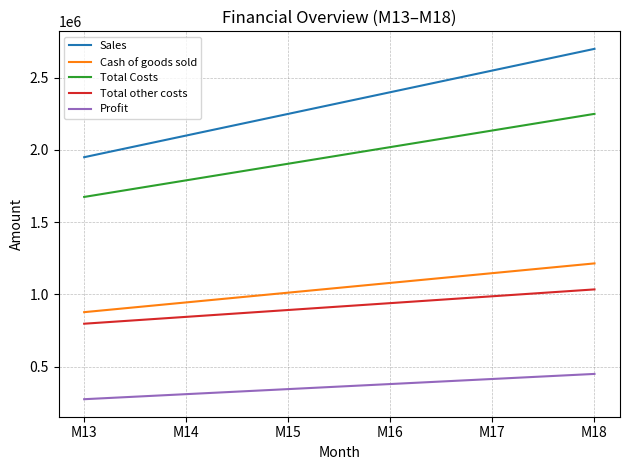

Is this an area chart (filled region under the line)?

No